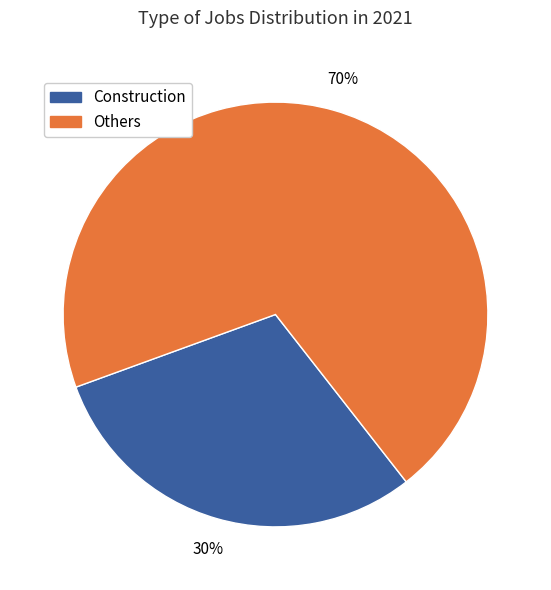

To the nearest percent, what is the average slice percentage?

50%